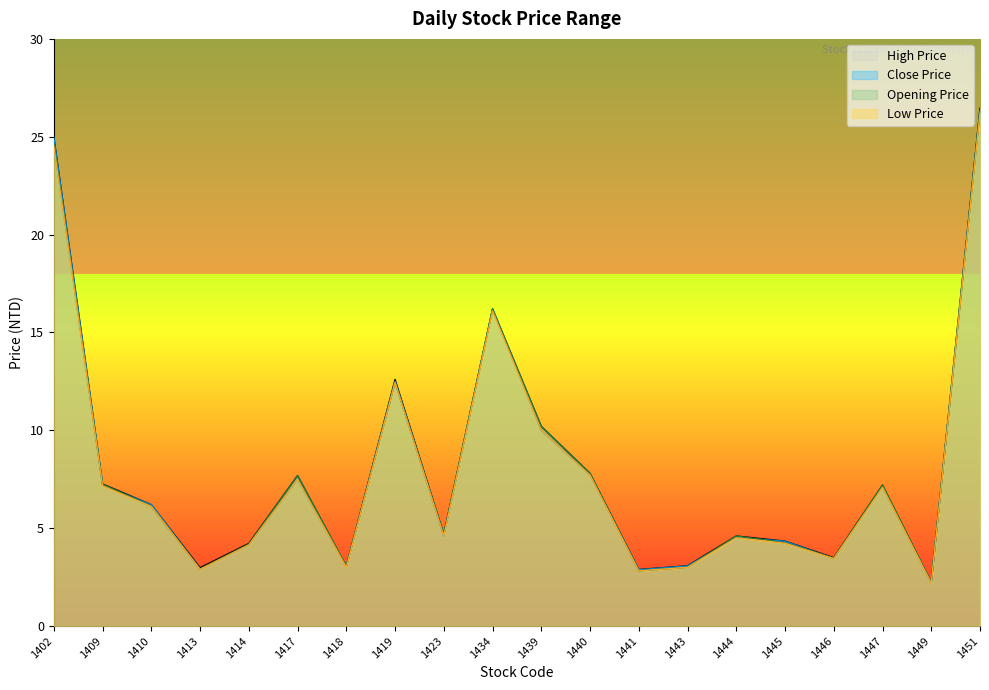

Is it true that Low Price equals 4.4 at 1413?

False